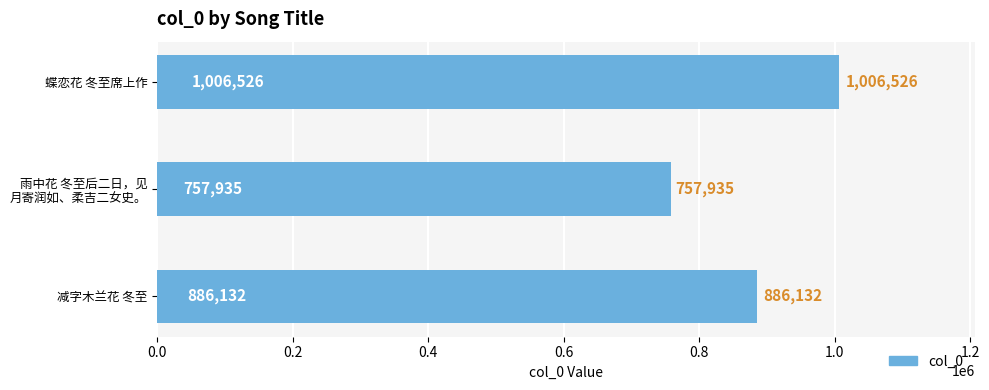

What is the change in value from 减字木兰花 冬至 to 蝶恋花 冬至席上作?

+120394